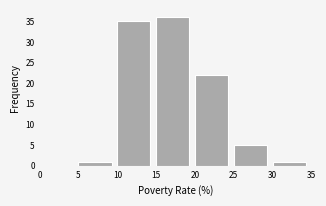

Reading left to right, list every bar in this chart as the range it spans on the x-axis followed by its height. The values are not printed on the chart, so give them approximately, as read against the axis.

0 to 5: 0
5 to 10: 1
10 to 15: 35
15 to 20: 36
20 to 25: 22
25 to 30: 5
30 to 35: 1